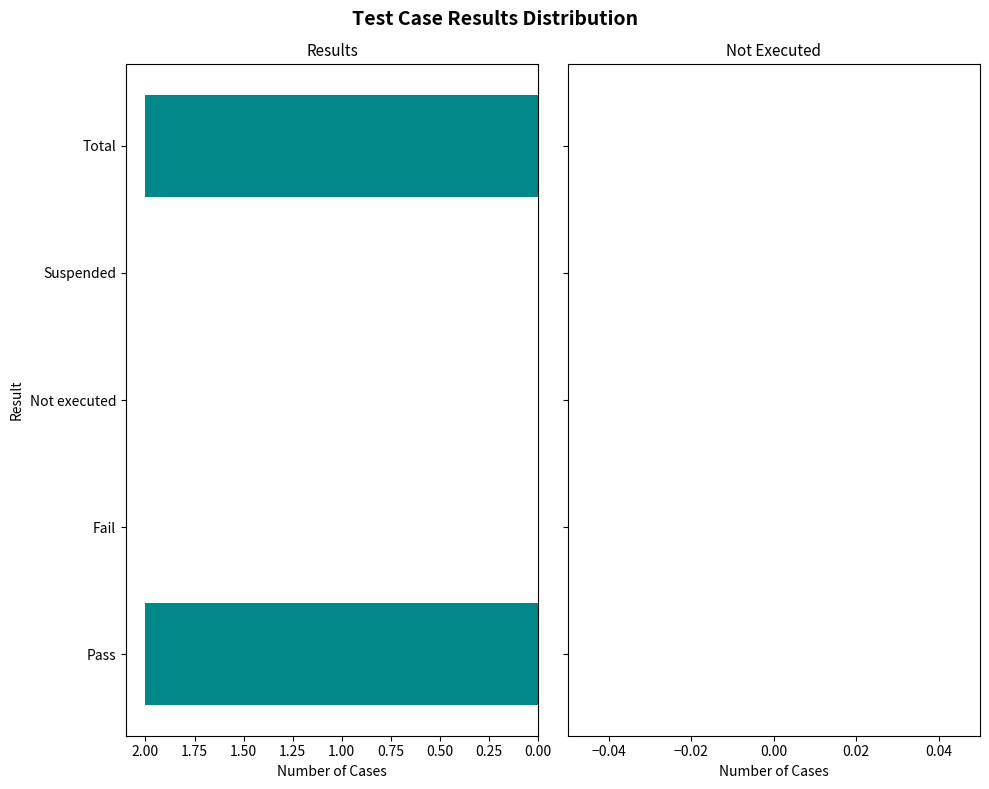

Reading bottom to top, list all the values displayed in this chart.

Pass=2	Fail=0	Not executed=0	Suspended=0	Total=2